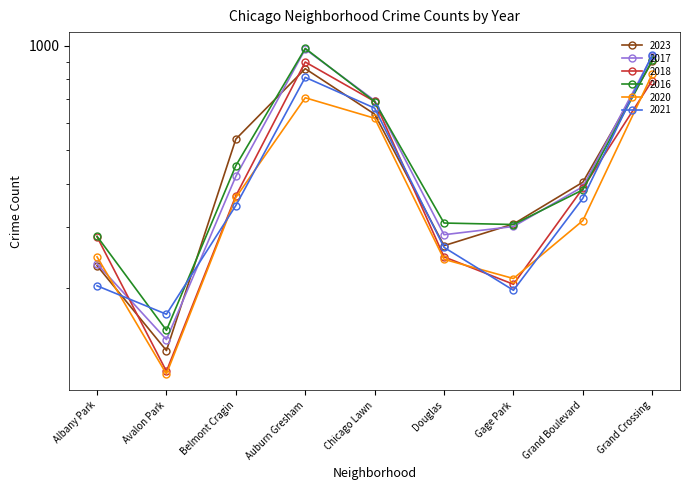

List the labels in order of 2016 value, largest first.

Auburn Gresham, Grand Crossing, Chicago Lawn, Belmont Cragin, Grand Boulevard, Douglas, Gage Park, Albany Park, Avalon Park